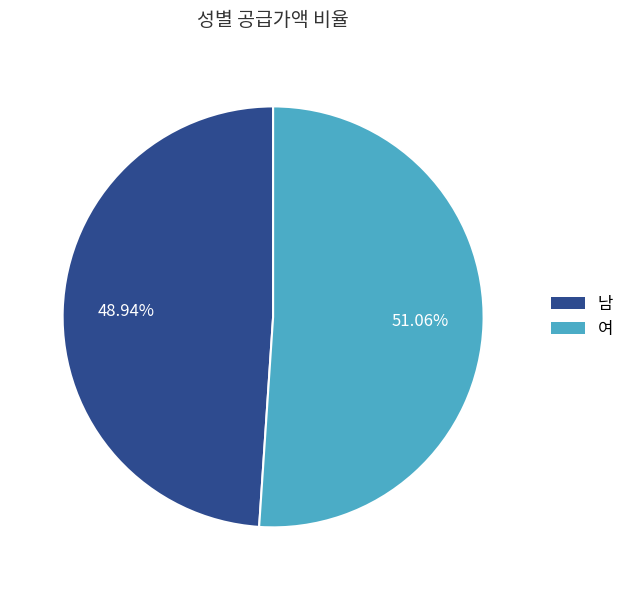

Which has a higher value, 여 or 남?

여